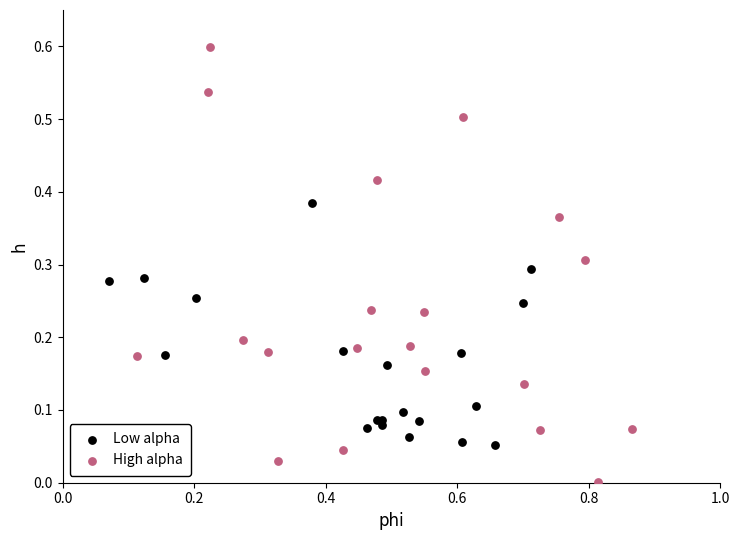

Which series reaches the maximum Y coordinate?

High alpha